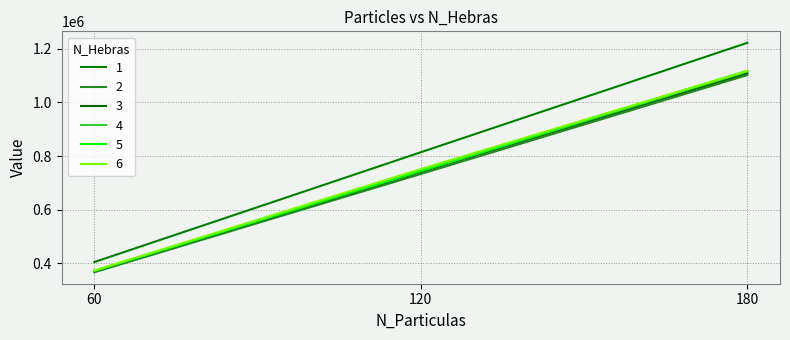

Rank the categories by 2 value from highest to lowest.

180, 120, 60